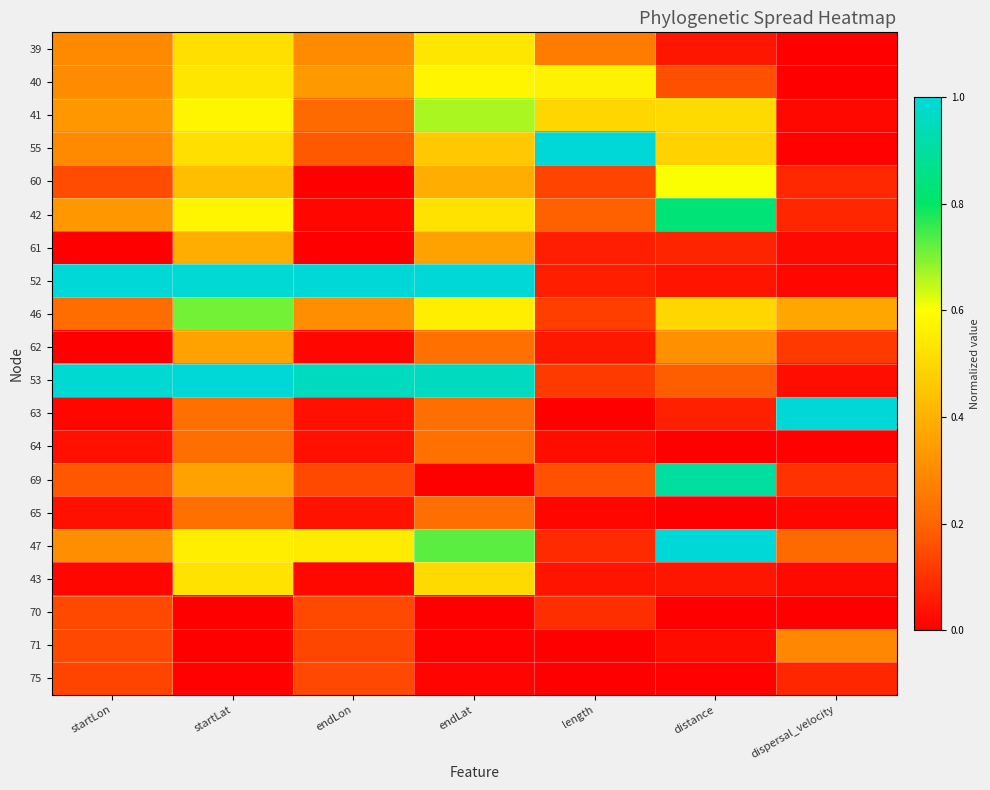

What is the total value across all series at startLat?

8.7